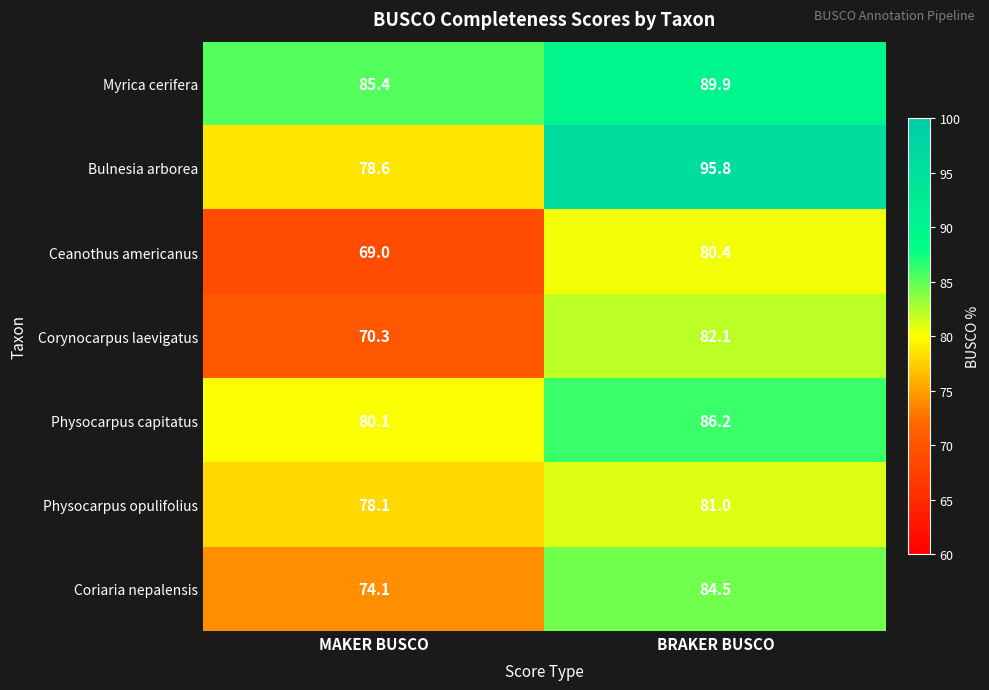

At how many categories does at least one series exceed 90?

1